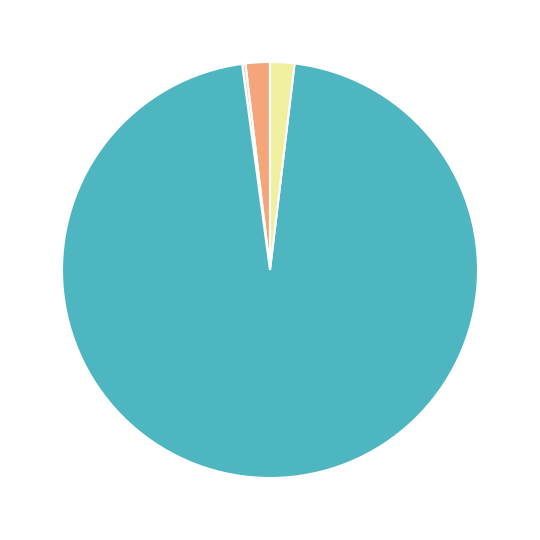

Is there a majority slice in this chart?

Yes